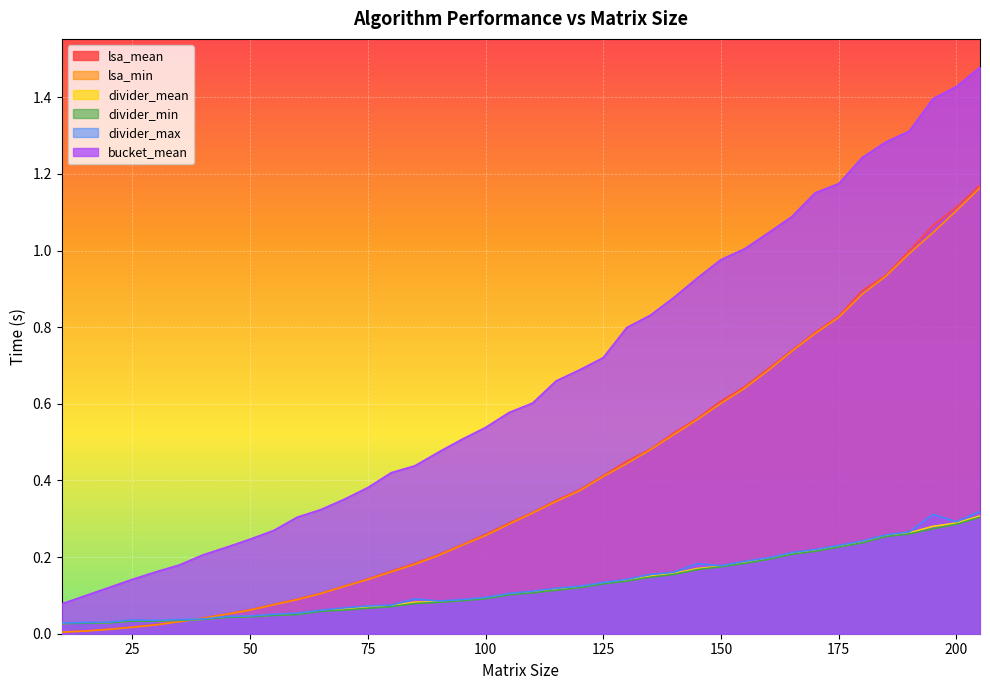

What is the spread (max minus min) of values at 40?

0.2